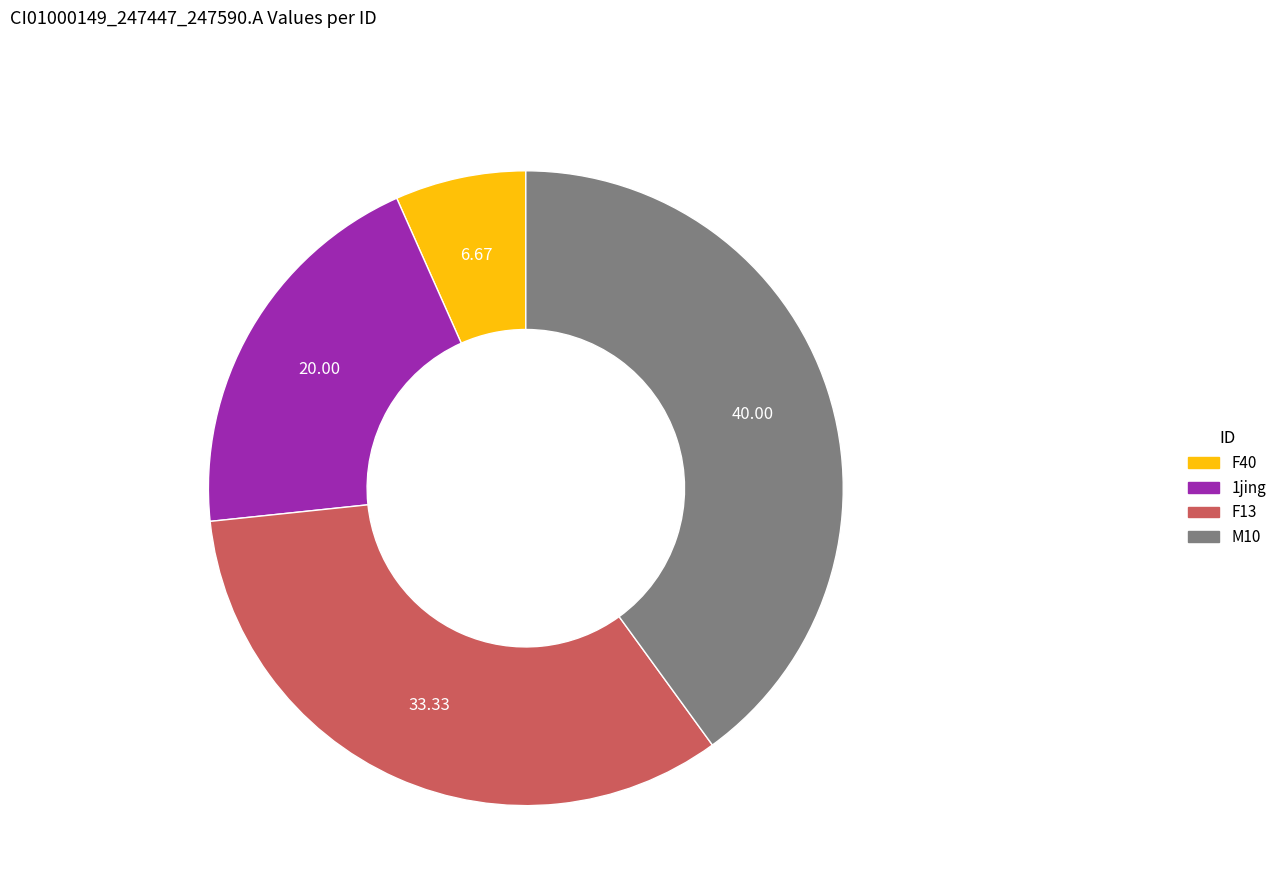

Does any single category account for the majority?

No